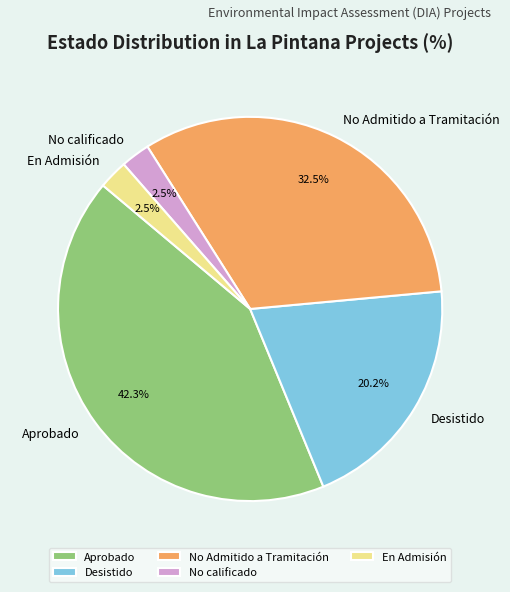

How many segments does this pie chart have?

5